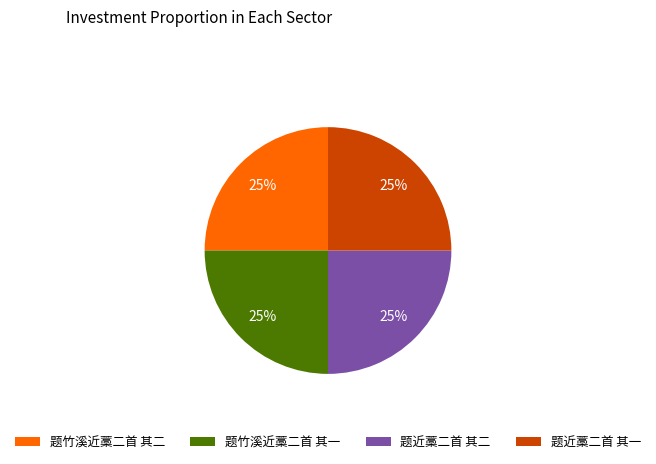

How many slices are in this pie chart?

4